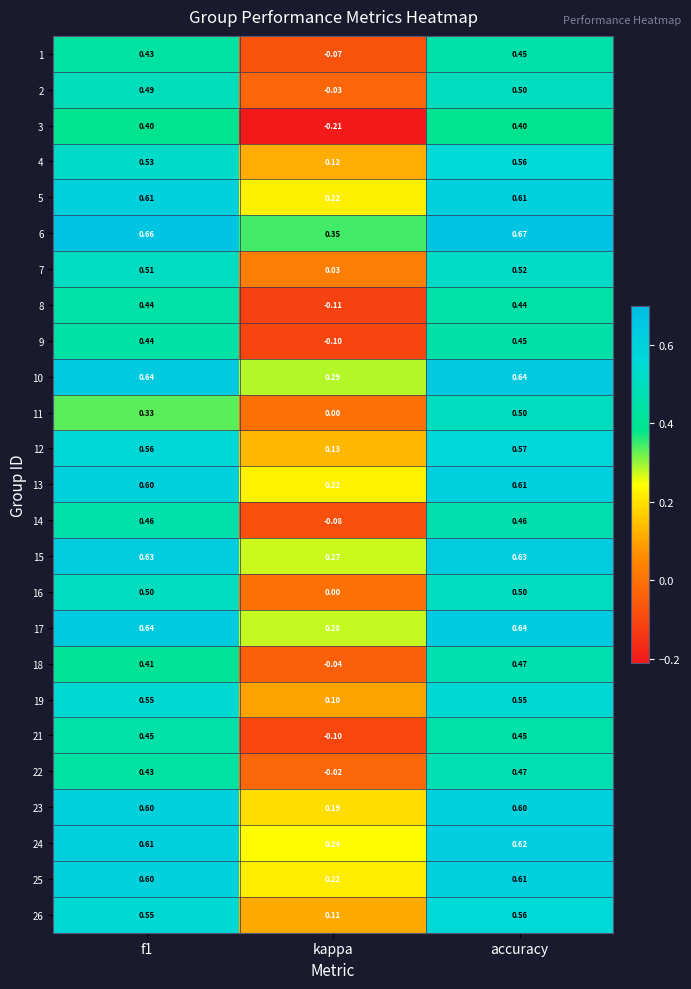

Is the value of 17 at accuracy greater than the value of 23 at kappa?

Yes